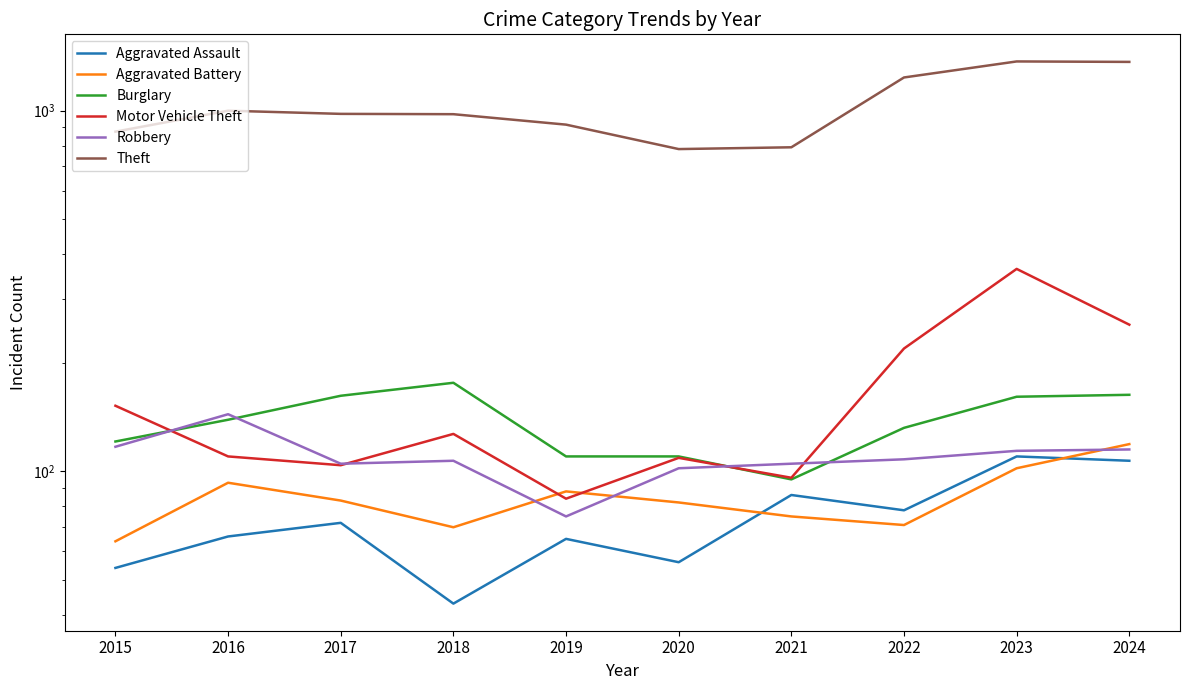

How many interior local peaks does the Burglary series have?

1